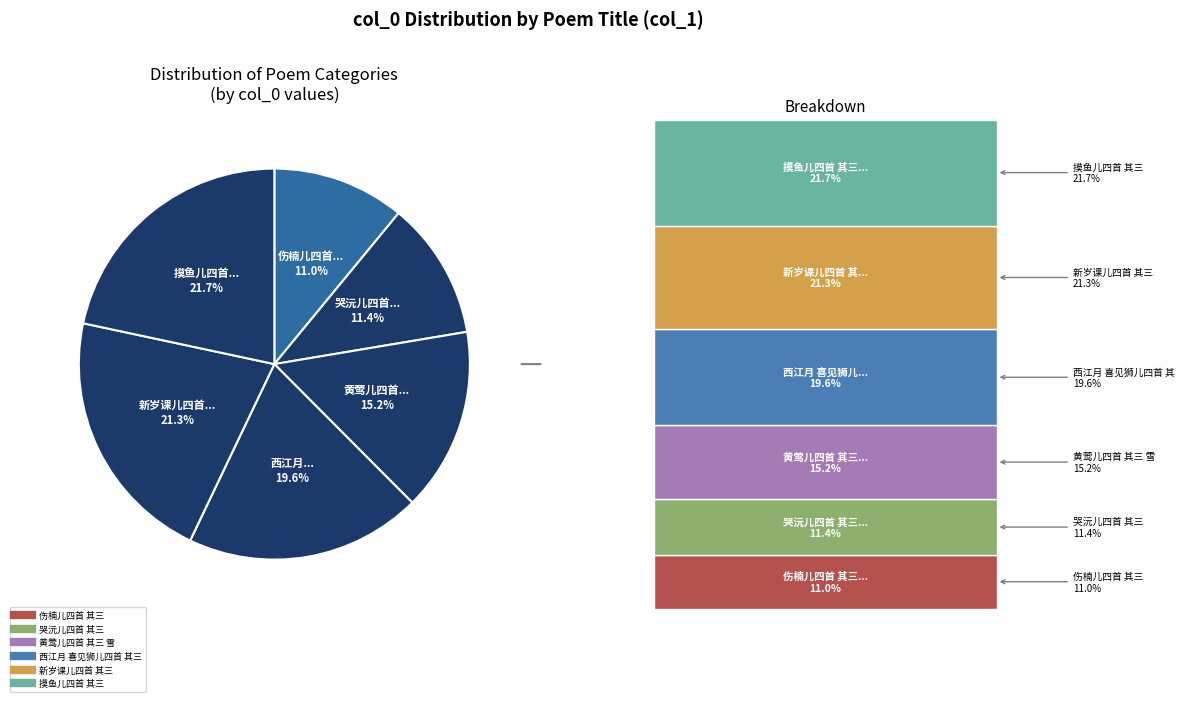

The 新岁课儿四首 其三 slice represents 32% of the pie. True or false?

False